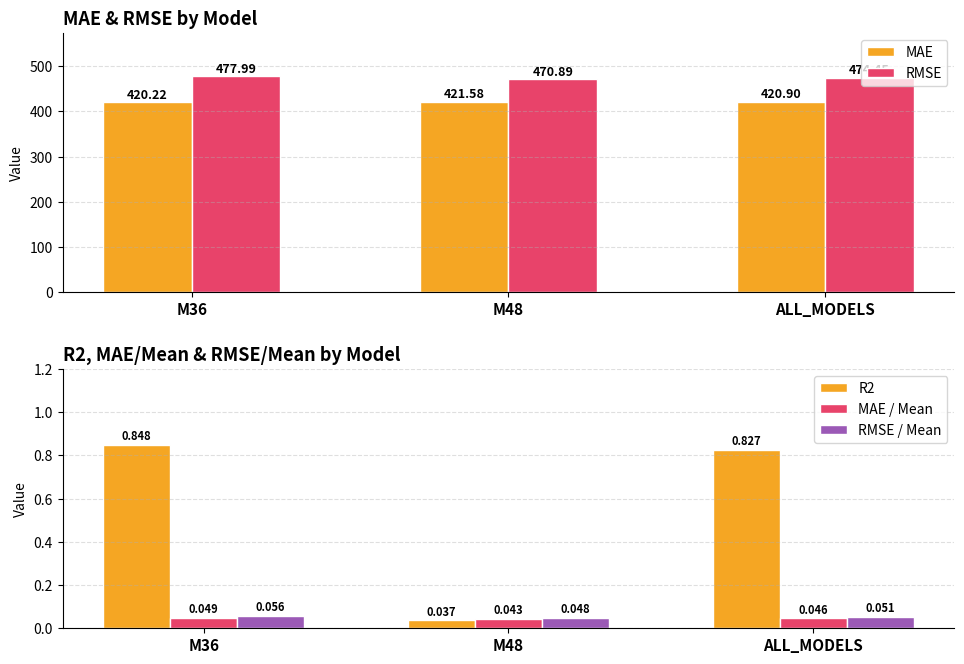

Reading left to right, transcribe all the data shown in this chart.

MAE: 420.2	421.6	420.9
RMSE: 478.0	470.9	474.5
R2: 0.8	0.0	0.8
MAE / Mean: 0.0	0.0	0.0
RMSE / Mean: 0.1	0.0	0.1